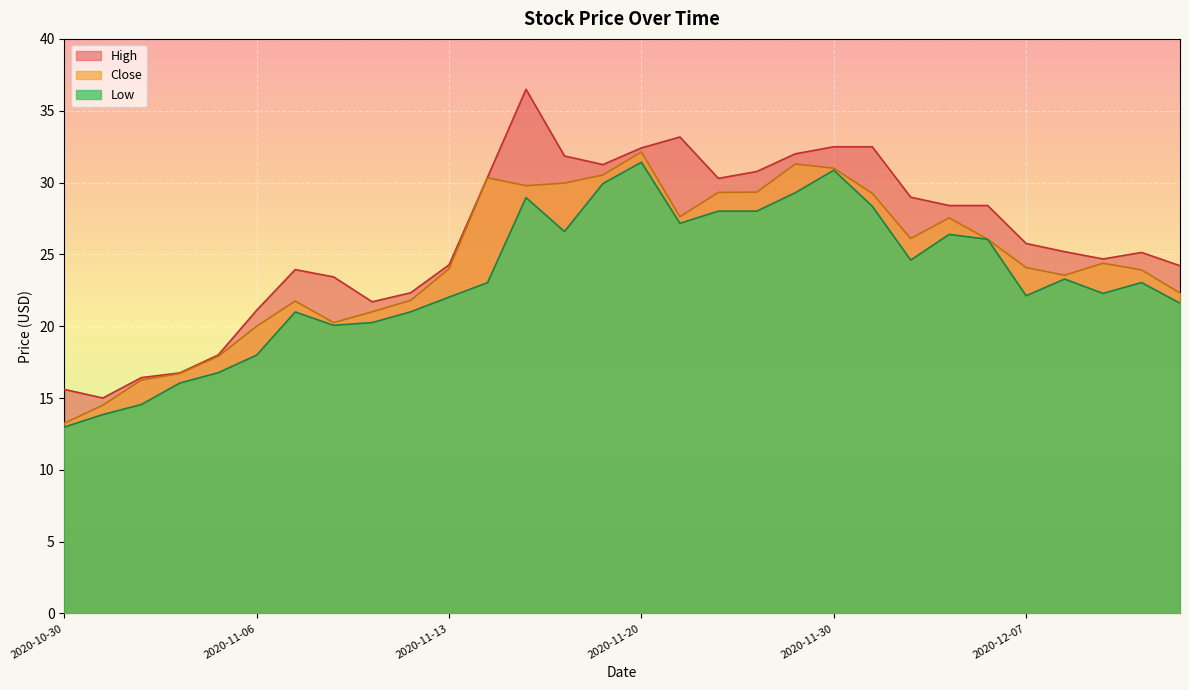

Reading left to right, transcribe all the data shown in this chart.

High: 2020-10-30=15.6	2020-11-02=15.0	2020-11-03=16.4	2020-11-04=16.8	2020-11-05=18.0	2020-11-06=21.1	2020-11-09=23.9	2020-11-10=23.4	2020-11-11=21.7	2020-11-12=22.3	2020-11-13=24.3	2020-11-16=30.4	2020-11-17=36.5	2020-11-18=31.9	2020-11-19=31.2	2020-11-20=32.4	2020-11-23=33.2	2020-11-24=30.3	2020-11-25=30.8	2020-11-27=32.0	2020-11-30=32.5	2020-12-01=32.5	2020-12-02=29.0	2020-12-03=28.4	2020-12-04=28.4	2020-12-07=25.8	2020-12-08=25.2	2020-12-09=24.7	2020-12-10=25.1	2020-12-11=24.2
Close: 2020-10-30=13.2	2020-11-02=14.5	2020-11-03=16.2	2020-11-04=16.7	2020-11-05=17.9	2020-11-06=20.0	2020-11-09=21.8	2020-11-10=20.2	2020-11-11=21.0	2020-11-12=21.8	2020-11-13=24.0	2020-11-16=30.3	2020-11-17=29.8	2020-11-18=30.0	2020-11-19=30.5	2020-11-20=32.1	2020-11-23=27.6	2020-11-24=29.3	2020-11-25=29.3	2020-11-27=31.3	2020-11-30=31.0	2020-12-01=29.2	2020-12-02=26.1	2020-12-03=27.5	2020-12-04=26.0	2020-12-07=24.1	2020-12-08=23.5	2020-12-09=24.4	2020-12-10=23.9	2020-12-11=22.3
Low: 2020-10-30=13.0	2020-11-02=13.8	2020-11-03=14.6	2020-11-04=16.0	2020-11-05=16.8	2020-11-06=18.0	2020-11-09=21.0	2020-11-10=20.1	2020-11-11=20.2	2020-11-12=21.0	2020-11-13=22.0	2020-11-16=23.0	2020-11-17=29.0	2020-11-18=26.6	2020-11-19=29.9	2020-11-20=31.4	2020-11-23=27.2	2020-11-24=28.0	2020-11-25=28.0	2020-11-27=29.3	2020-11-30=30.9	2020-12-01=28.4	2020-12-02=24.6	2020-12-03=26.4	2020-12-04=26.0	2020-12-07=22.1	2020-12-08=23.3	2020-12-09=22.3	2020-12-10=23.0	2020-12-11=21.6